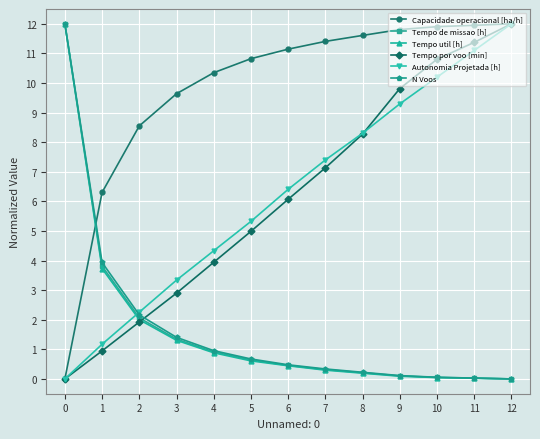

What is the sum of the N Voos values at 1 and 4?

4.9